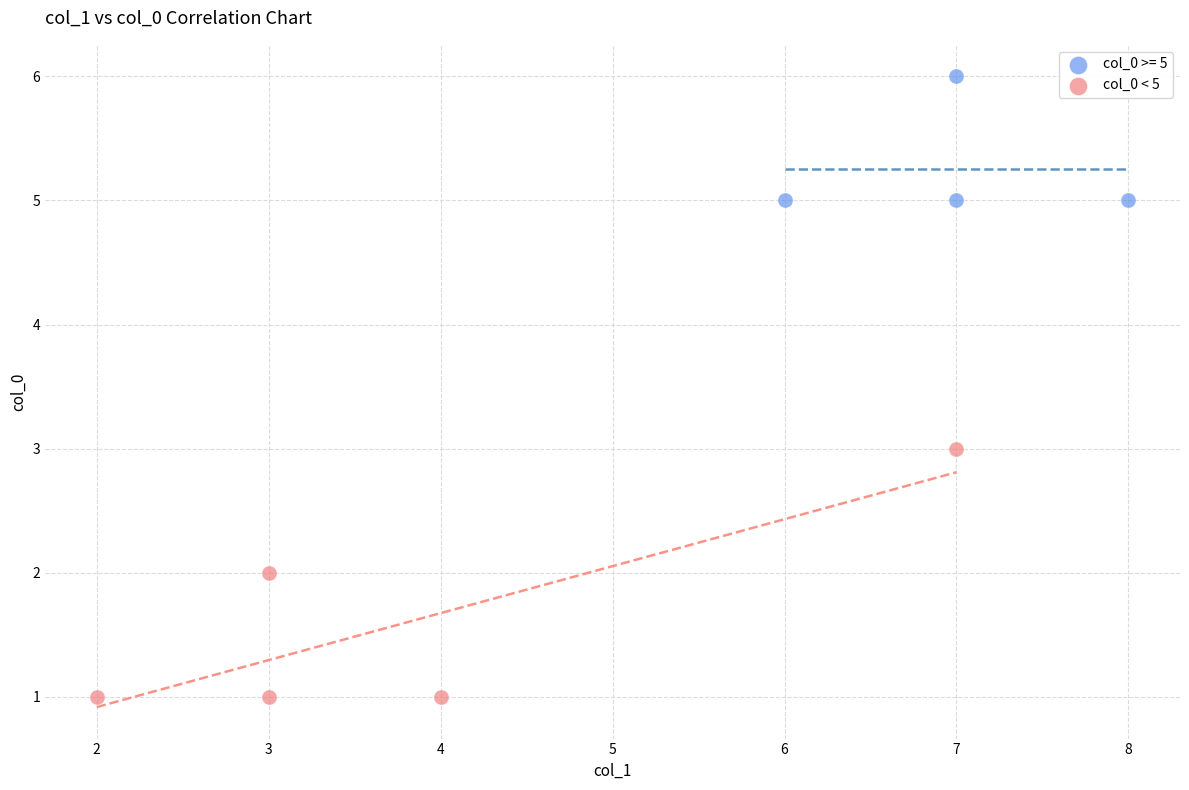

Which series has the largest Y range (max minus min)?

col_0 < 5